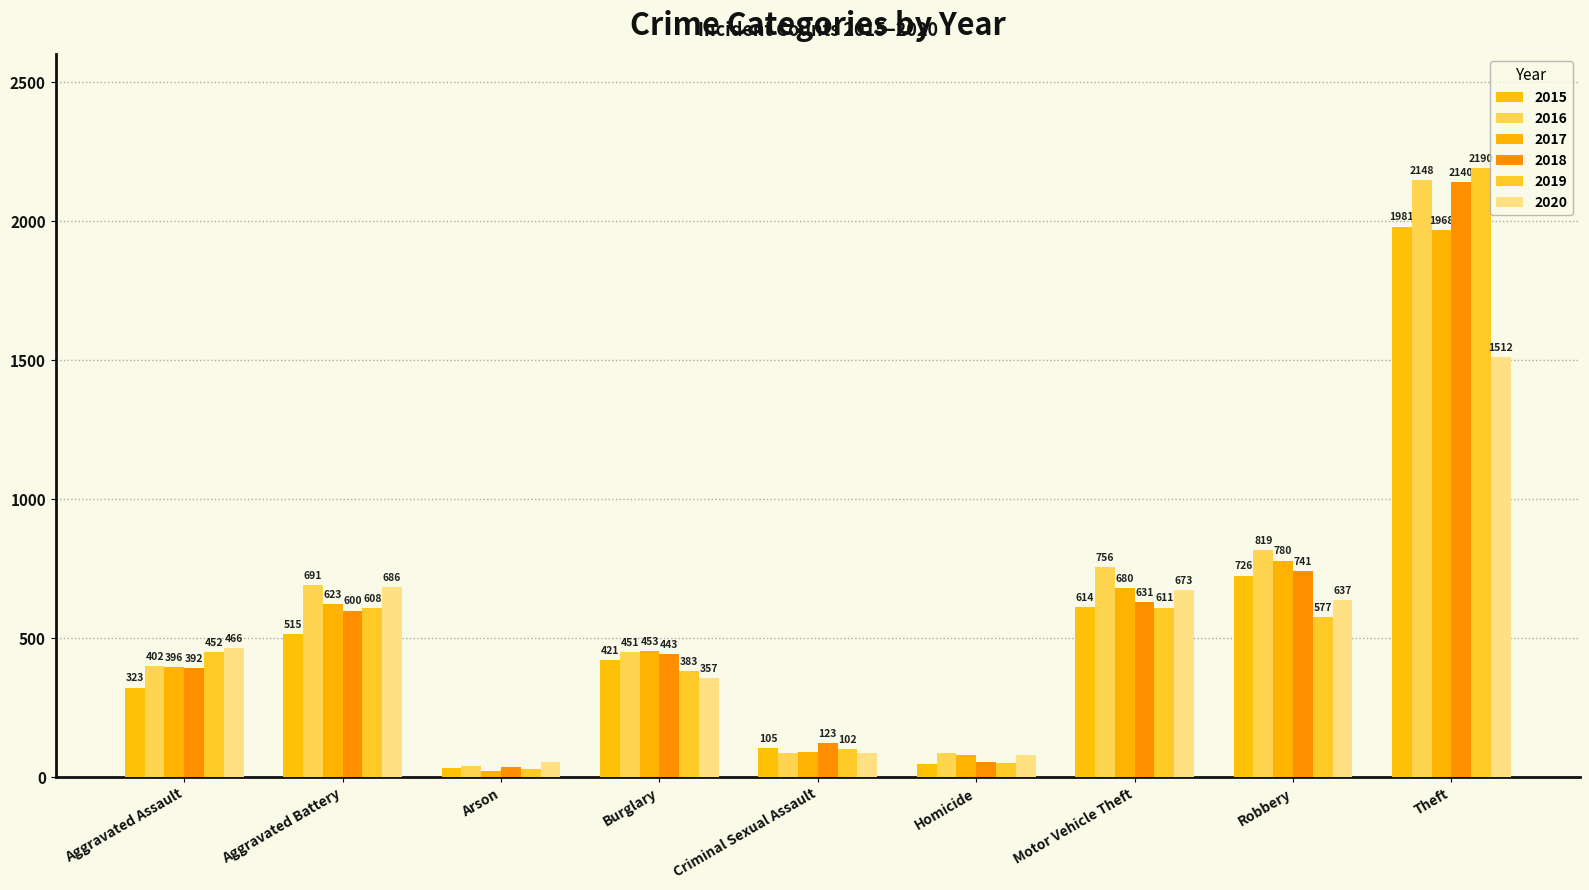

At Burglary, list the series in order from largest to smallest.

2017, 2016, 2018, 2015, 2019, 2020